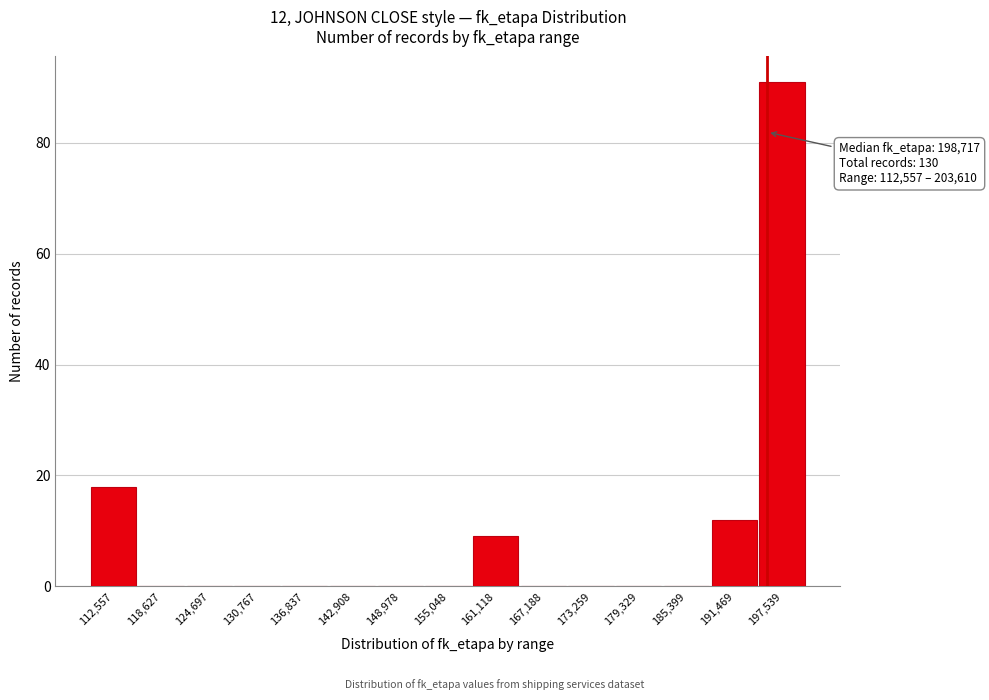

Reading left to right, list all the values displayed in this chart.

112,557=18	118,627=0	124,697=0	130,767=0	136,837=0	142,908=0	148,978=0	155,048=0	161,118=9	167,188=0	173,259=0	179,329=0	185,399=0	191,469=12	197,539=91